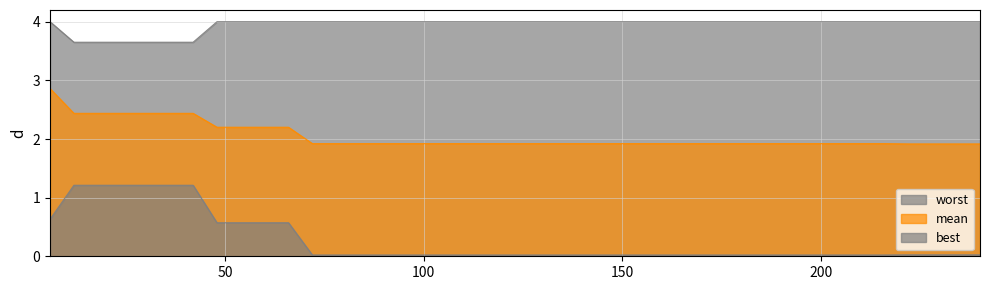

True or false: mean and best intersect in this chart.

False